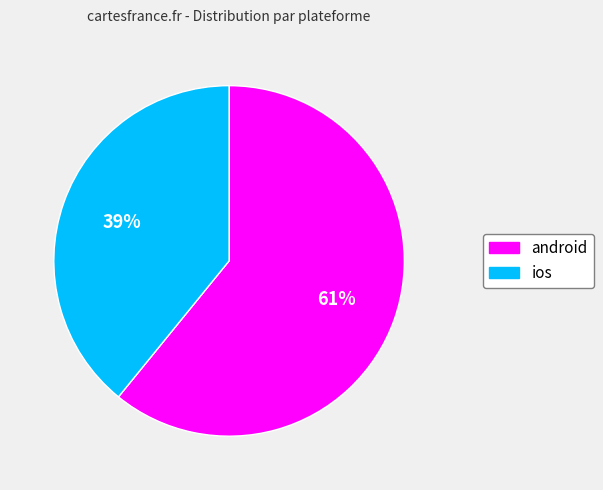

Is there any slice that represents more than half of the pie?

Yes